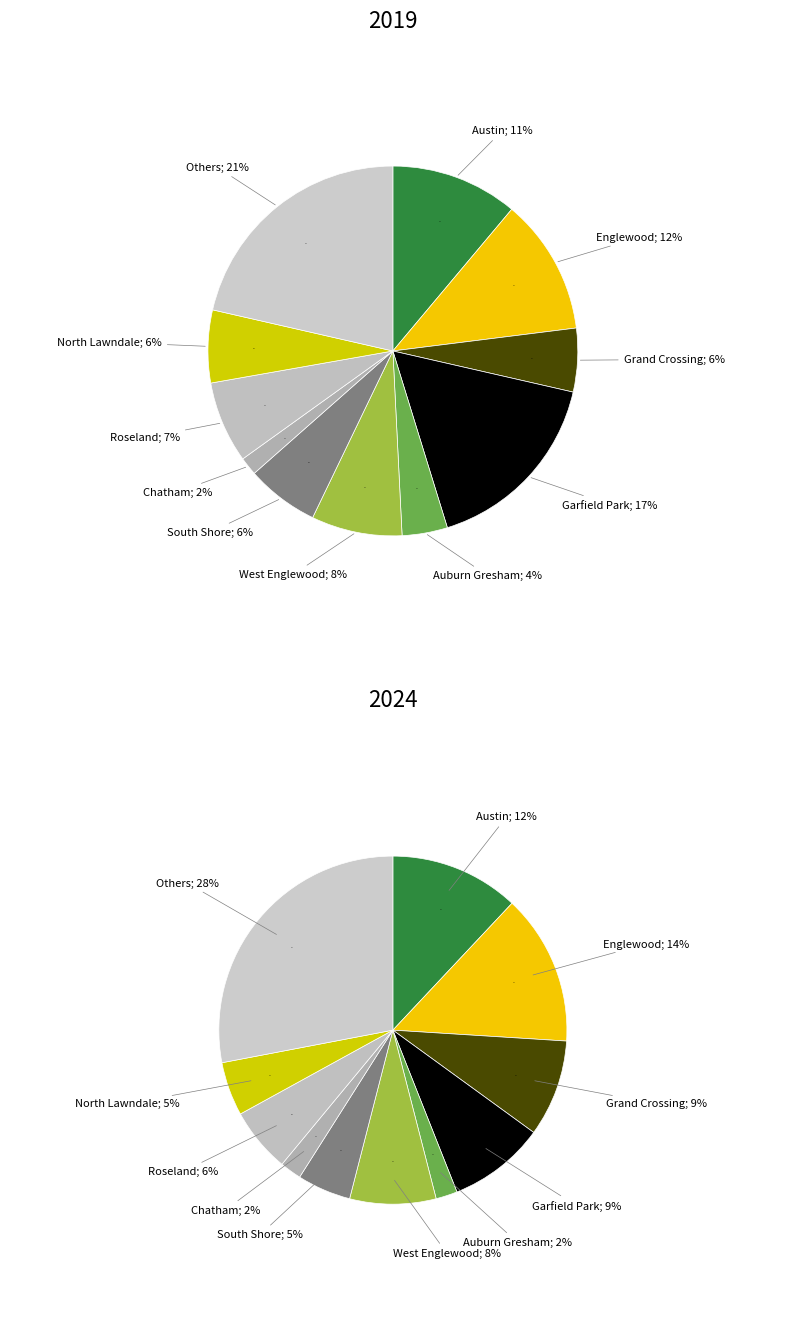

True or false: 5 accounts for 1% of the total.

False